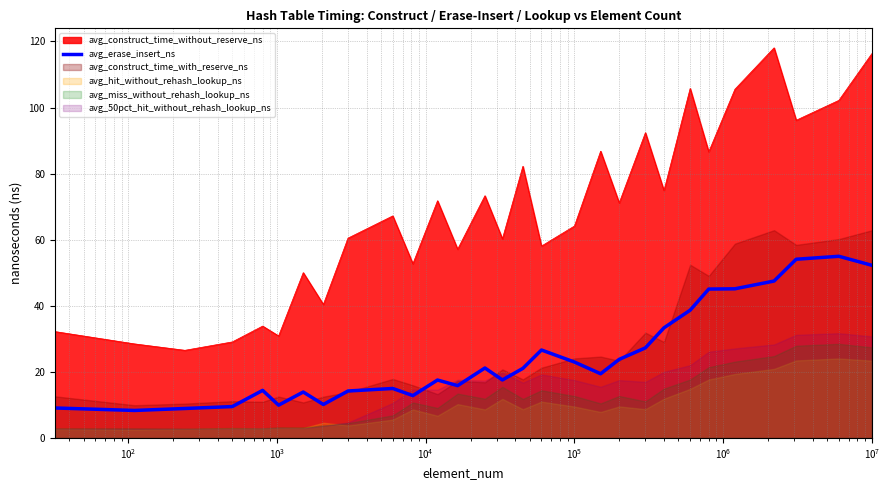

True or false: avg_construct_time_without_reserve_ns and avg_erase_insert_ns cross at least once.

False